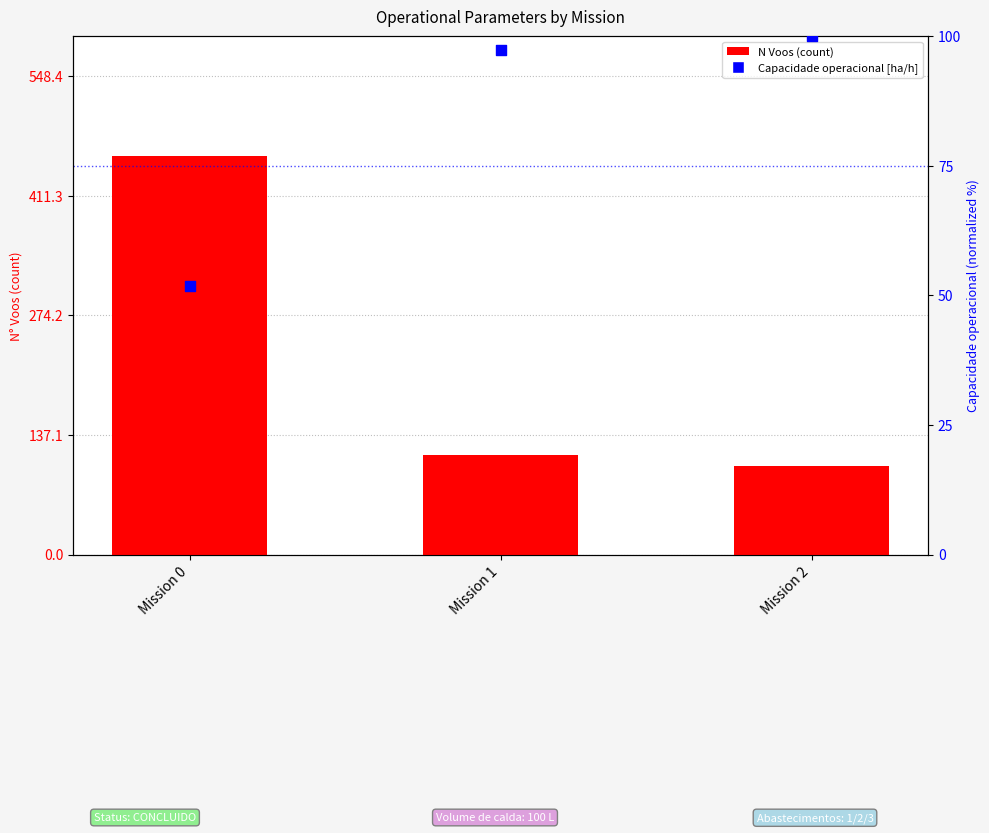

Which series contains the lowest Y value?

Capacidade operacional [ha/h]